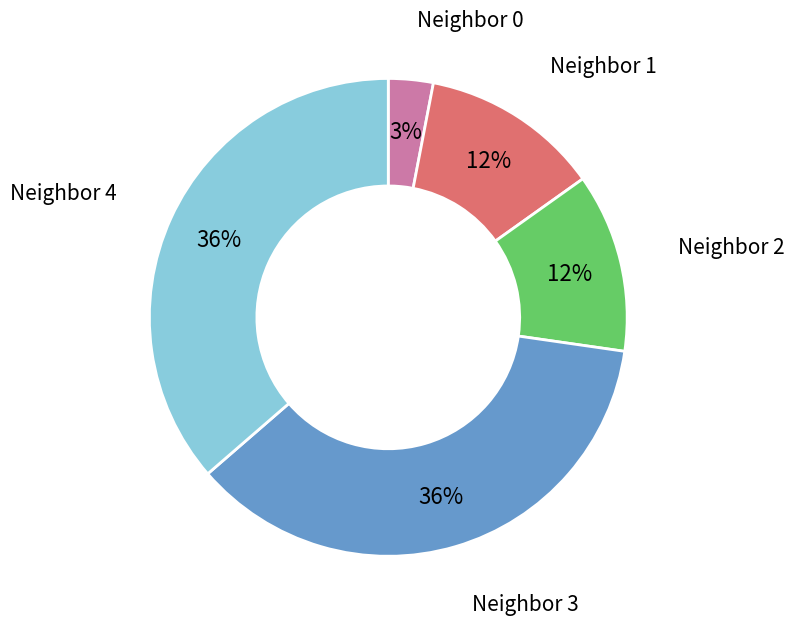

To the nearest percent, what is the average slice percentage?

20%